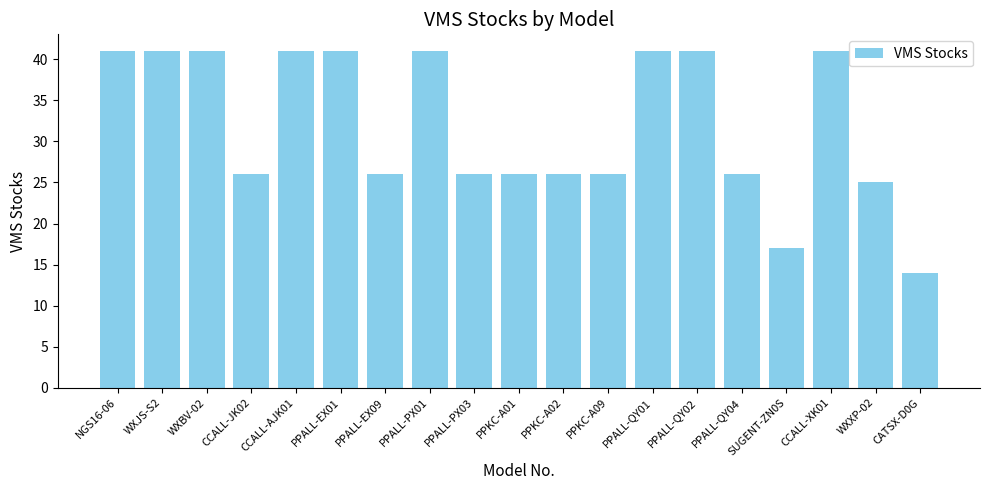

Approximately how many times larger is the value at PPKC-A01 compared to PPALL-QY02?

0.6